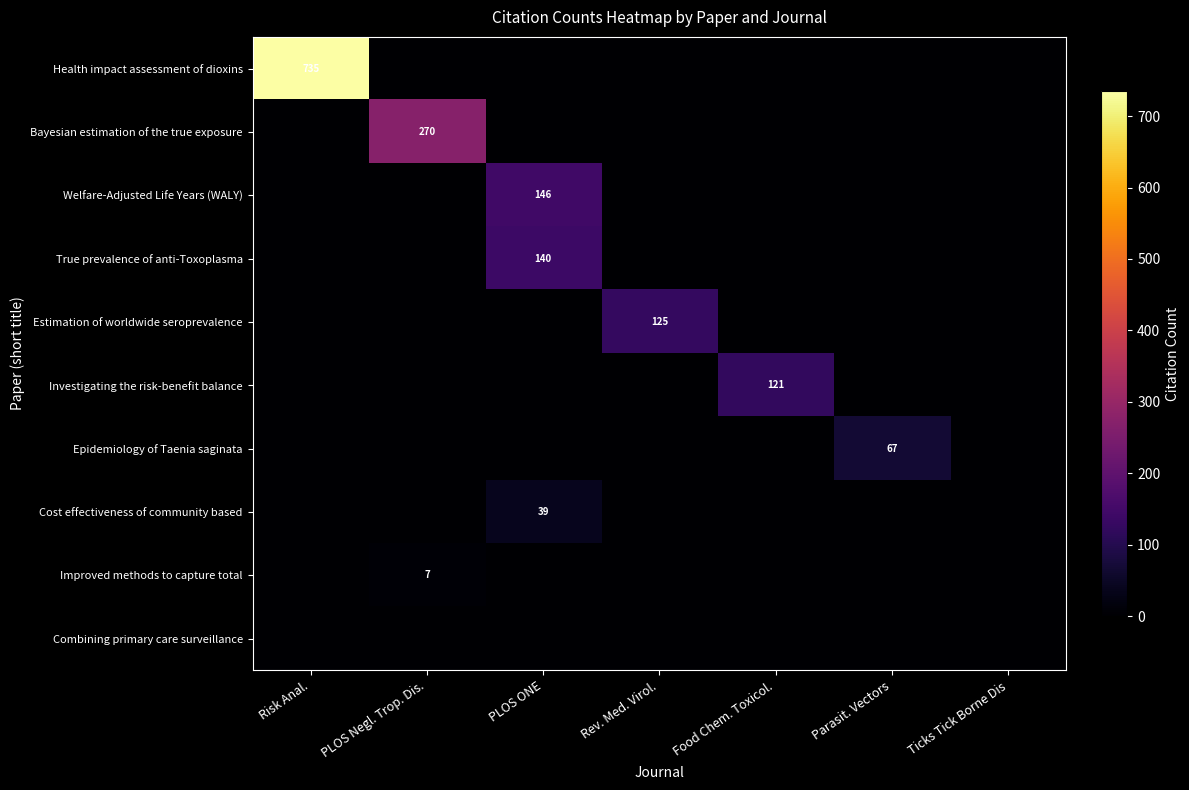

The value of Welfare-Adjusted Life Years (WALY) at Ticks Tick Borne Dis is 0. True or false?

True